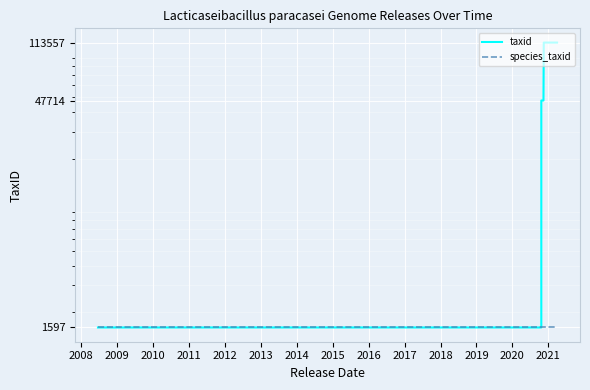

Rank the series by their maximum value, from lowest to highest.

species_taxid, taxid